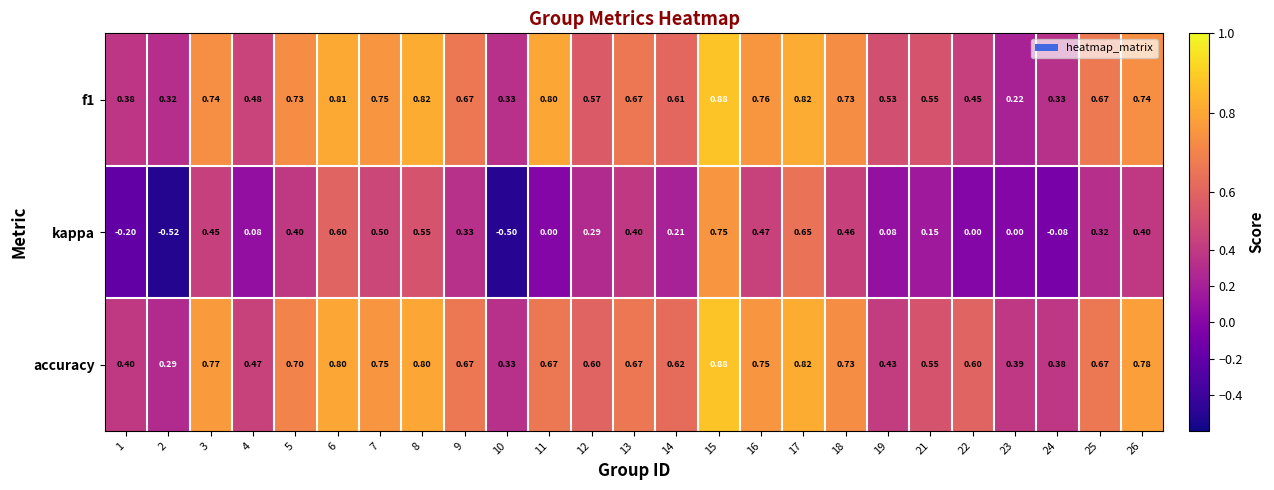

Which series changed the most between 15 and 18?

kappa